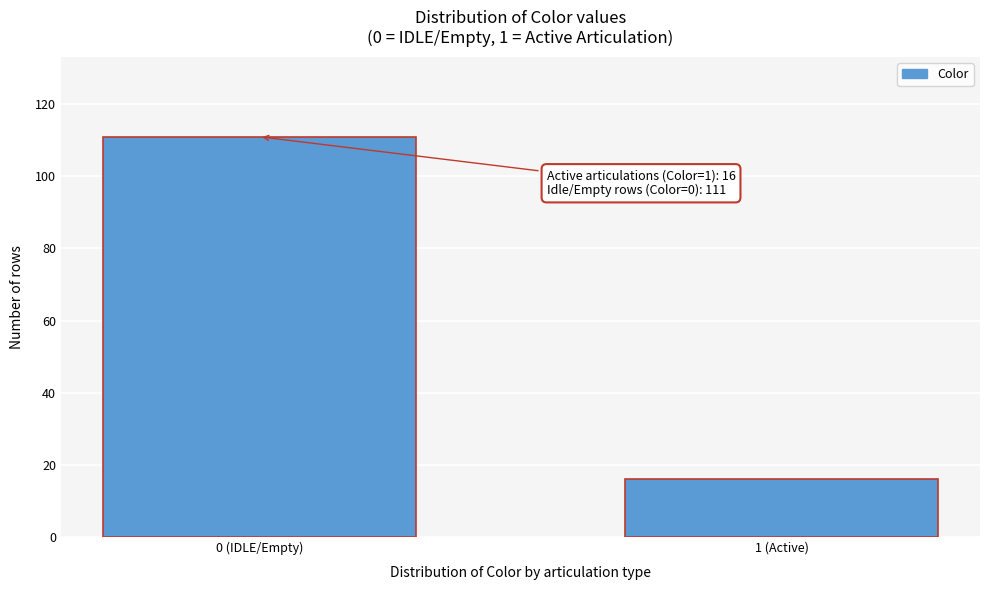

Reading right to left, what are all the values shown in this chart?

16	111